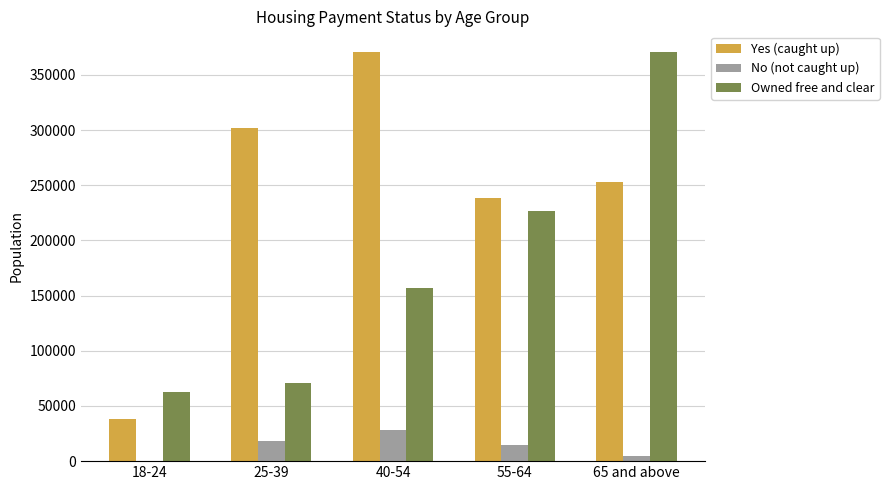

At which label is Yes (caught up) closest to 204525?

55-64